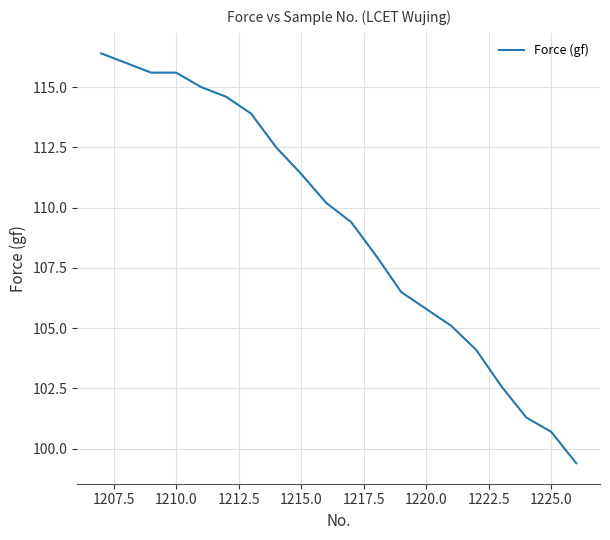

How many values are below 110?

10